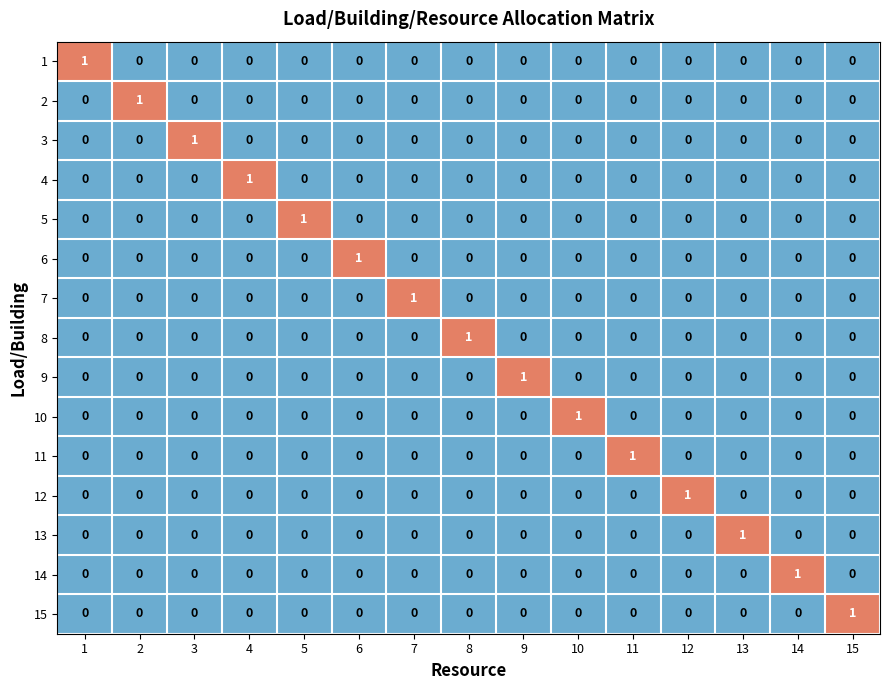

True or false: 2 has a value of 0 at 12.

True